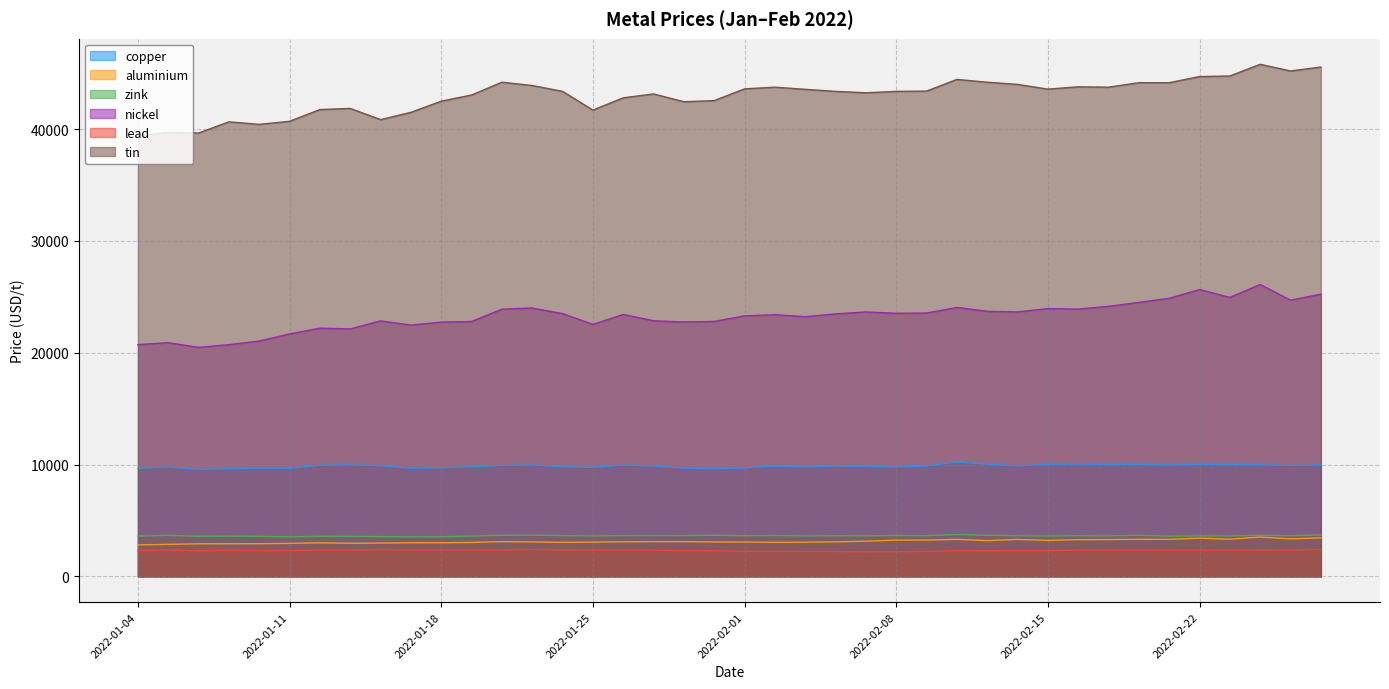

Rank the series by their maximum value, from lowest to highest.

lead, aluminium, zink, copper, nickel, tin